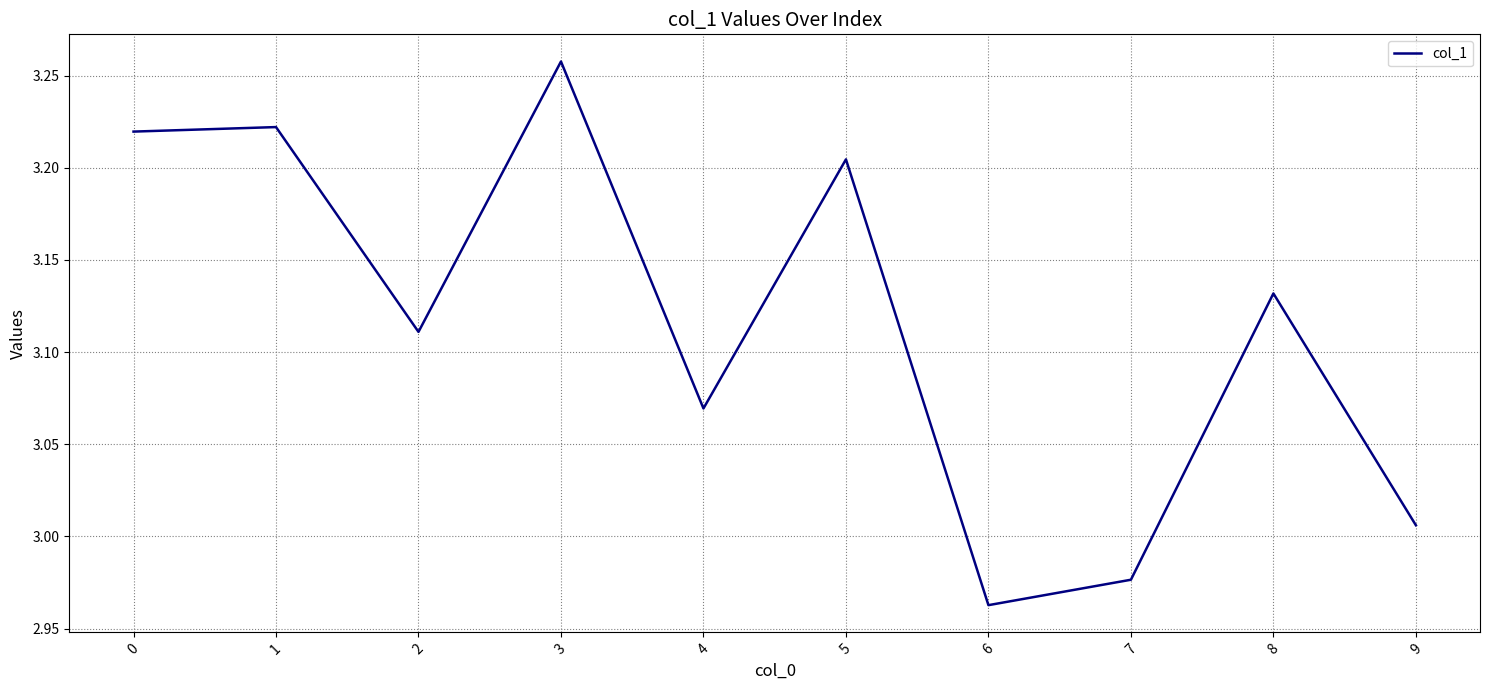

At which category does the chart reach its minimum across all series?

6